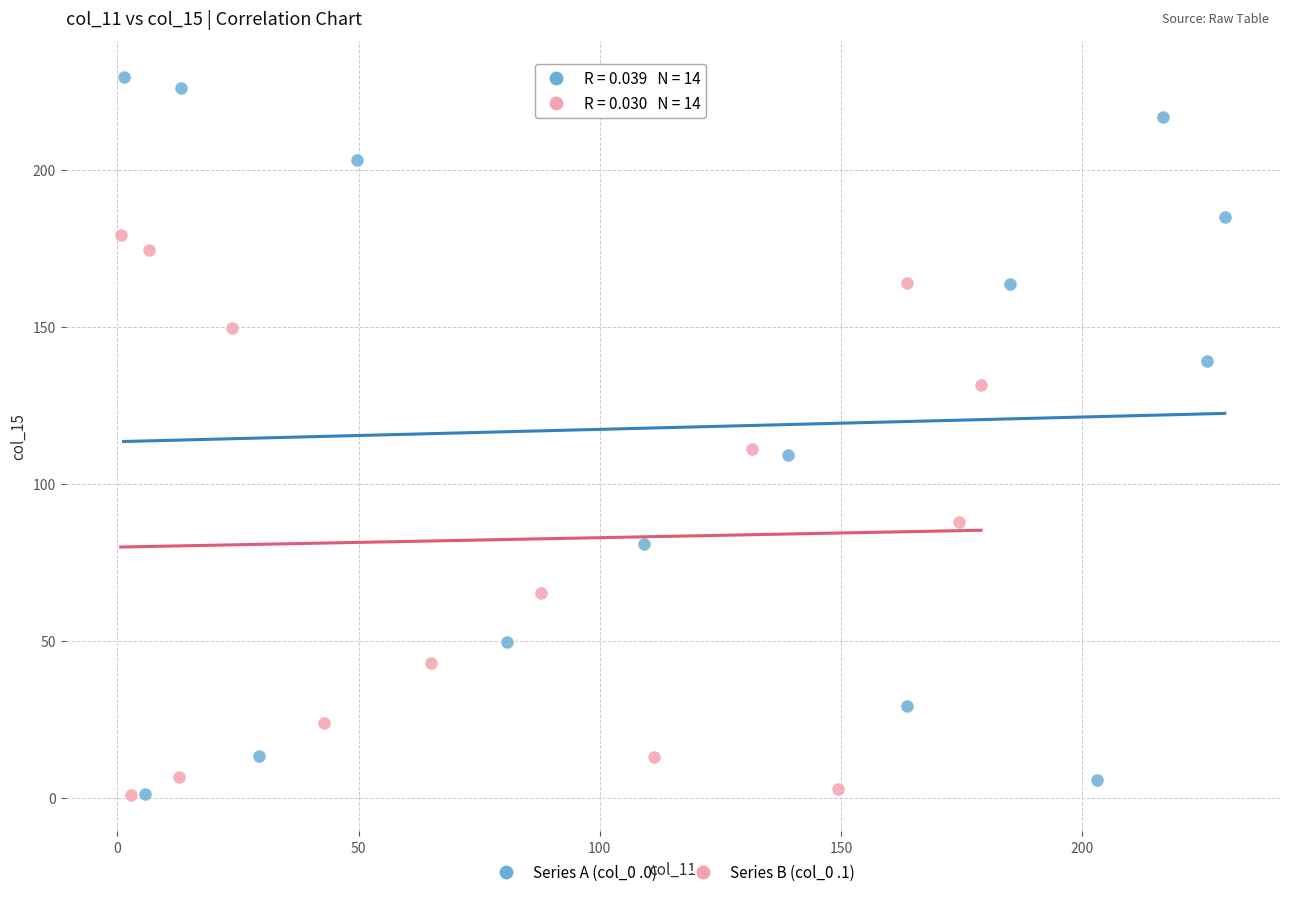

Which series has the largest Y range (max minus min)?

Series A (col_0 .0)